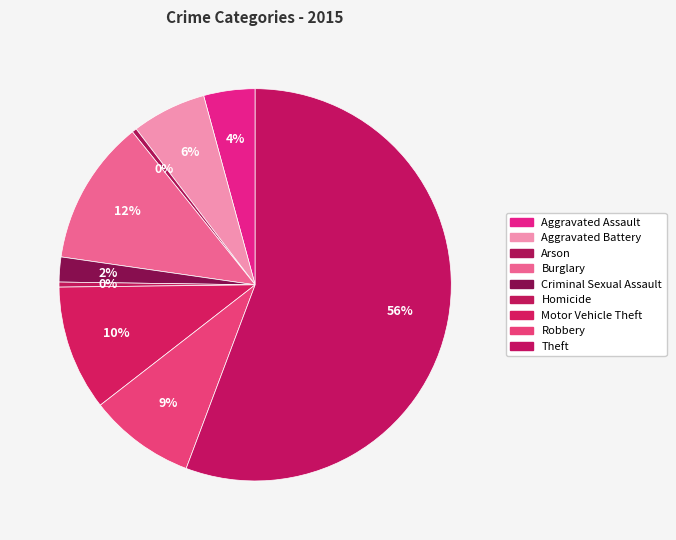

To the nearest percent, what percentage of the pie is Motor Vehicle Theft?

10%